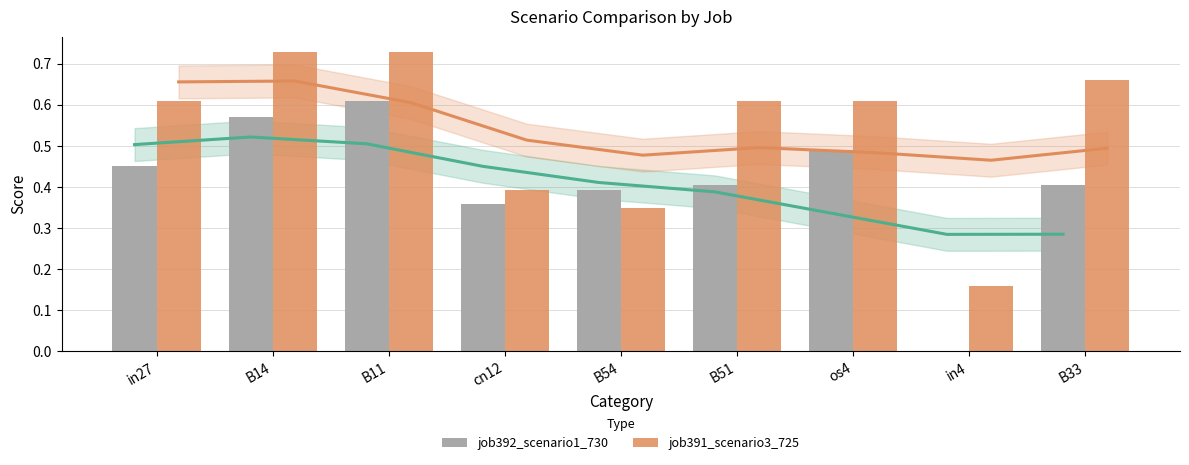

Which has a higher value, cn12 or in27?

in27